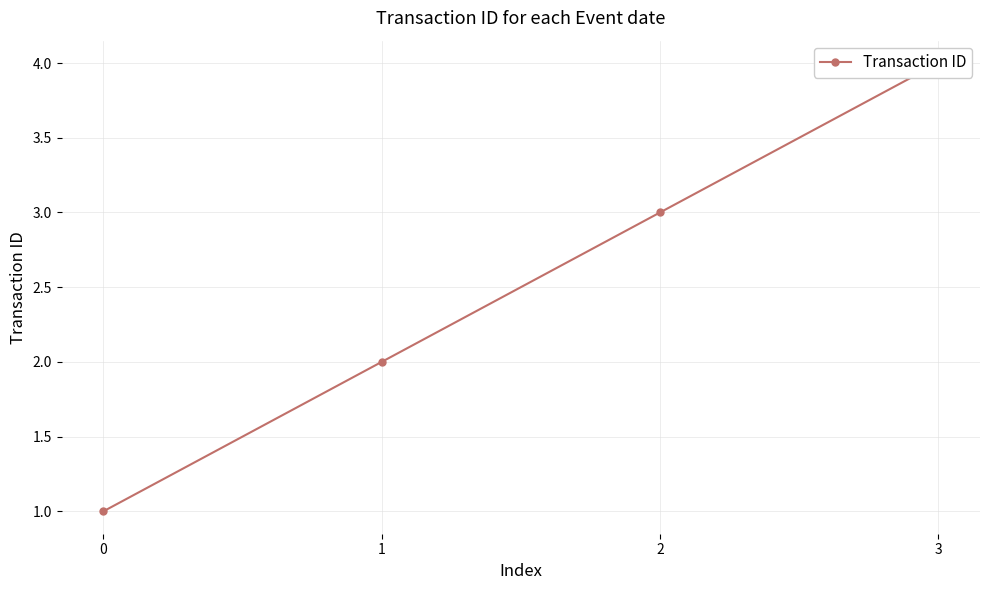

Does the chart have visible grid lines?

Yes